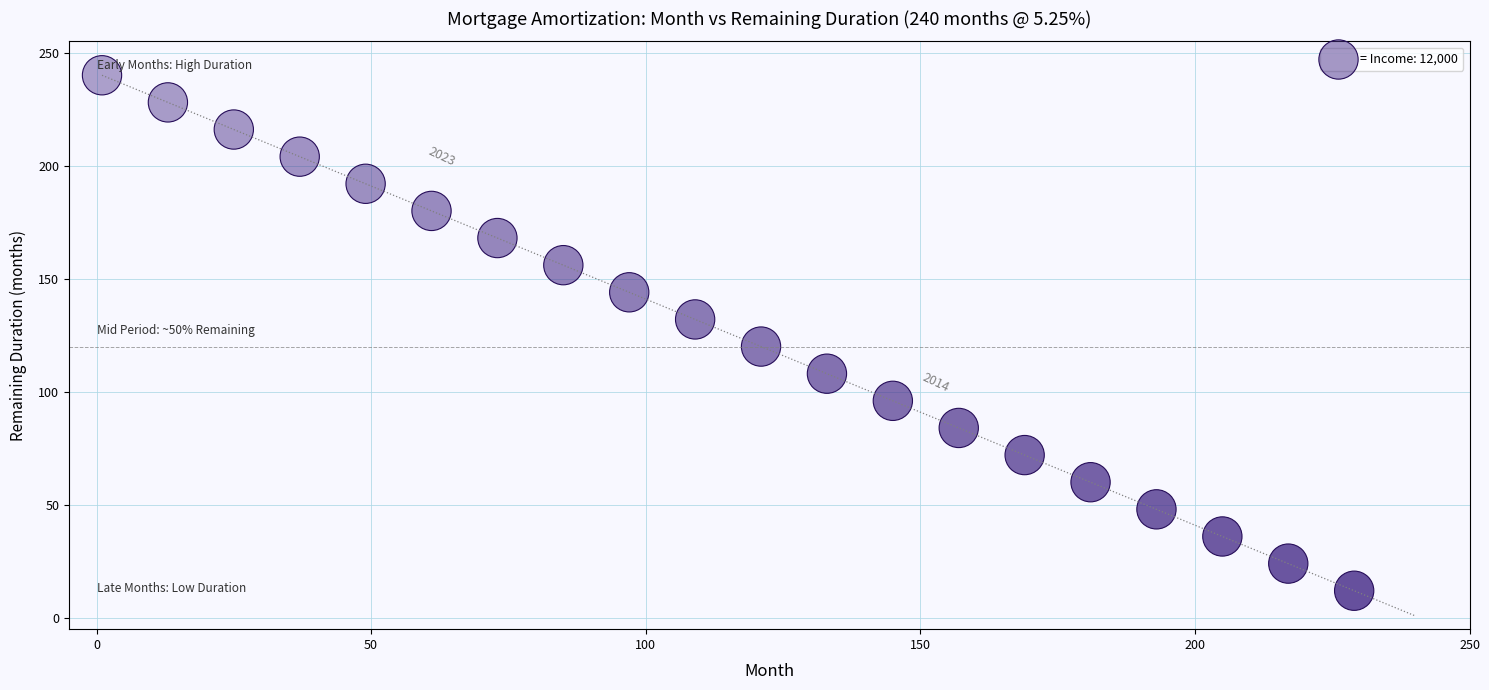

What is the range of X values (max minus min)?

228